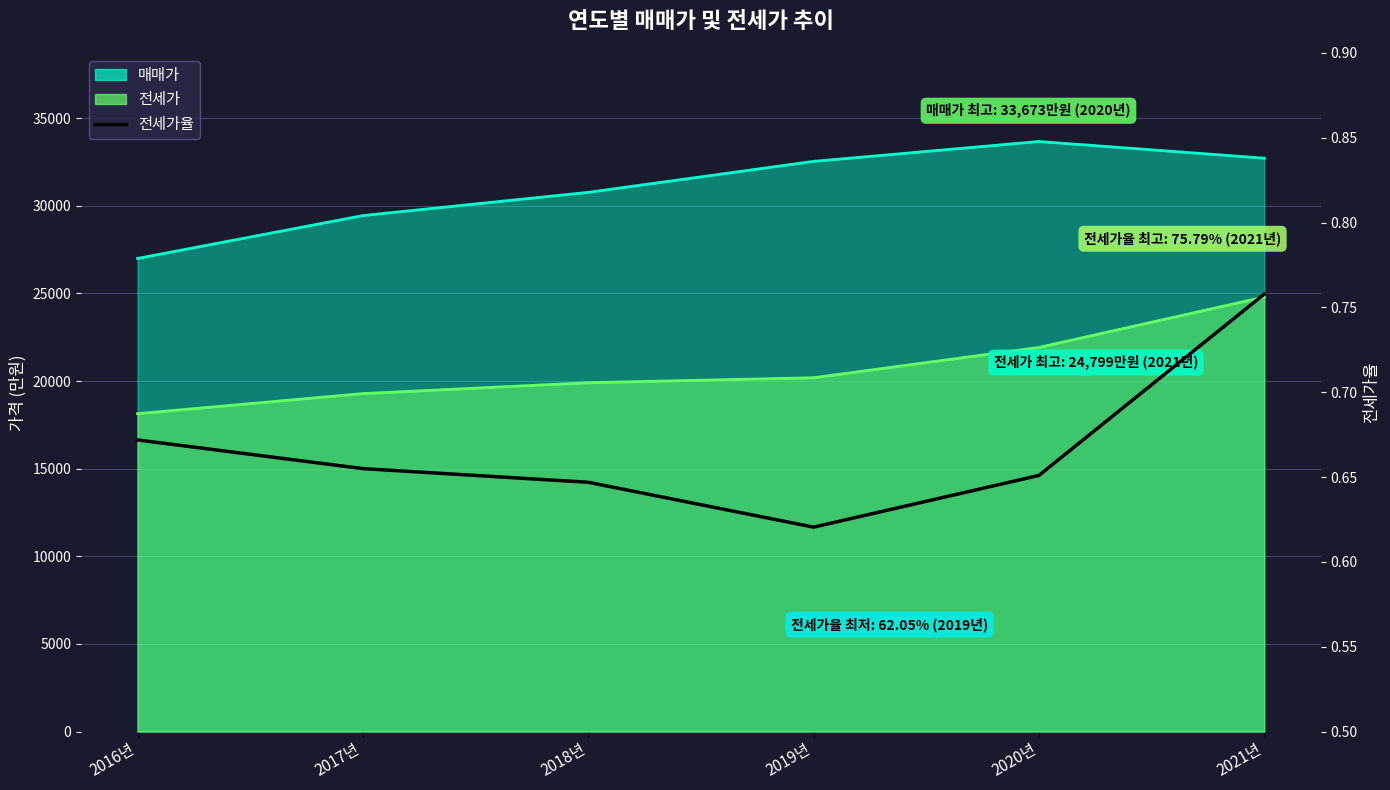

The value at 2016년 is 0.2. True or false?

False